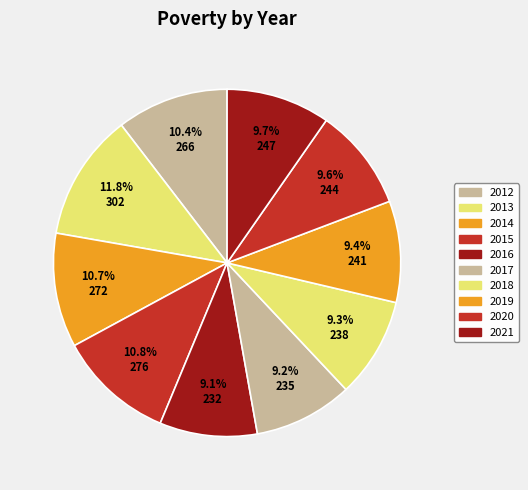

To the nearest percent, what is the combined percentage of 2019 and 2015?

20%